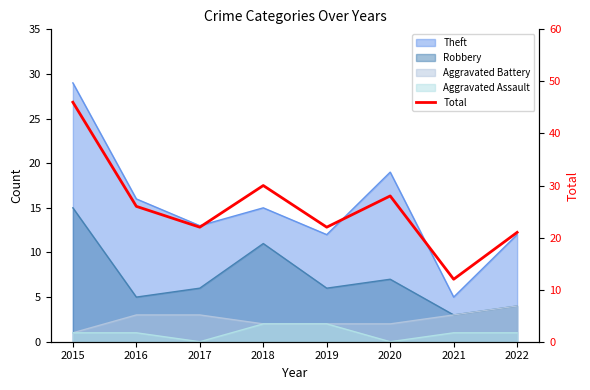

List the labels in order of value, smallest first.

2021, 2022, 2017, 2019, 2016, 2020, 2018, 2015